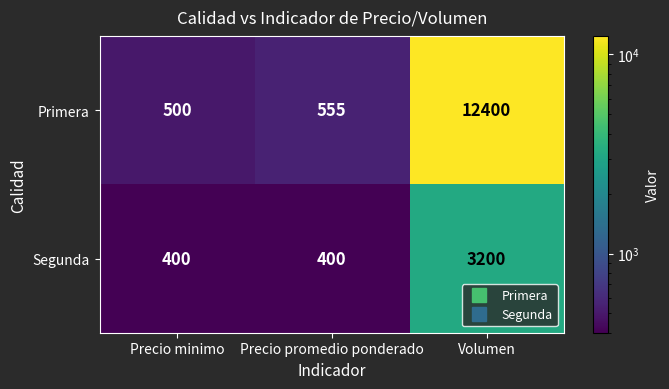

Reading left to right, extract all data points from this chart.

Primera: Precio minimo=500	Precio promedio ponderado=555	Volumen=12400
Segunda: Precio minimo=400	Precio promedio ponderado=400	Volumen=3200